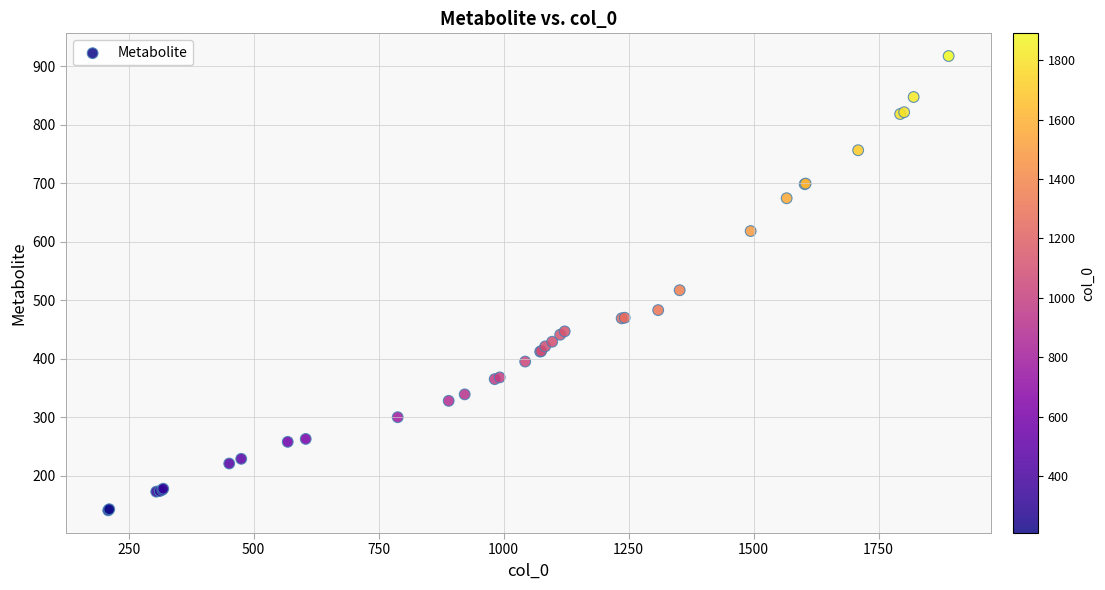

What Y value in the scatter plot is closest to 529?

517.3